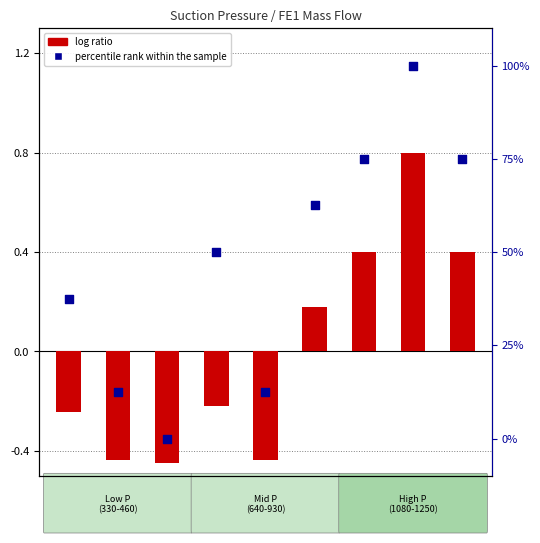

What is the total value across all series at P=460a?

12.1